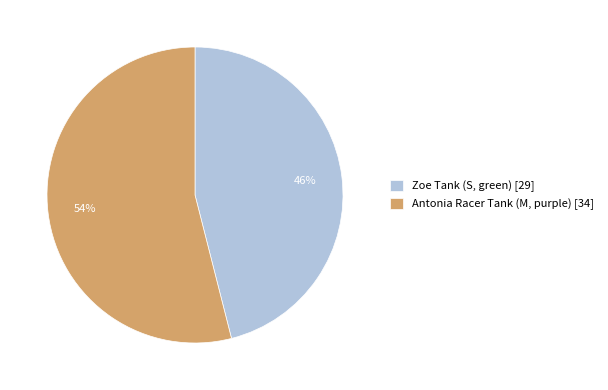

Combined, do Zoe Tank (S, green) and Antonia Racer Tank (M, purple) account for over 50%?

Yes